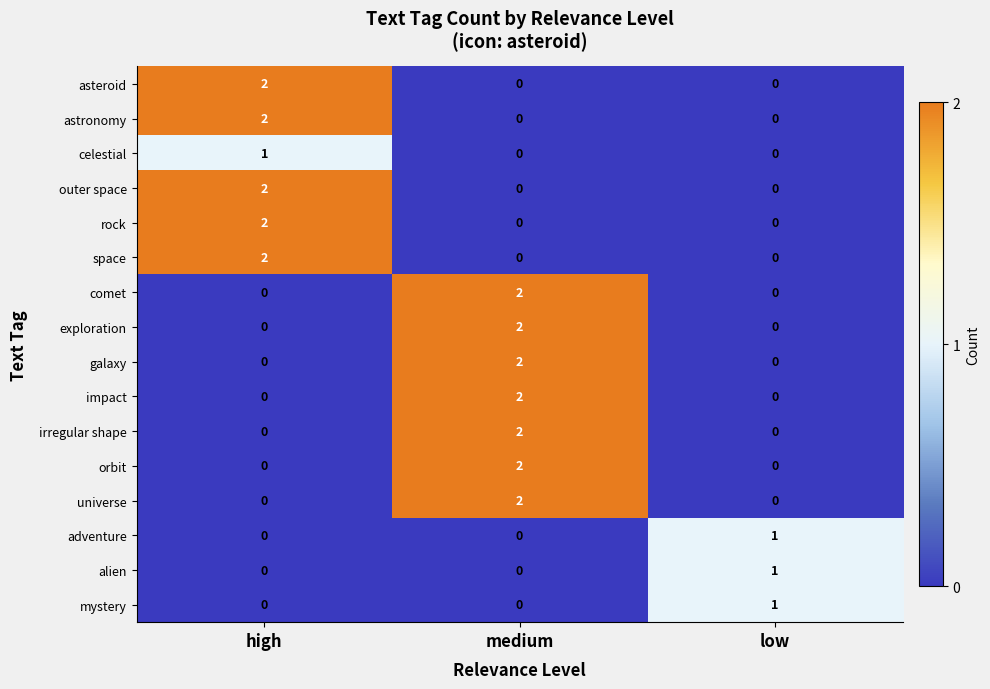

The impact series shows 2 at medium. True or false?

True